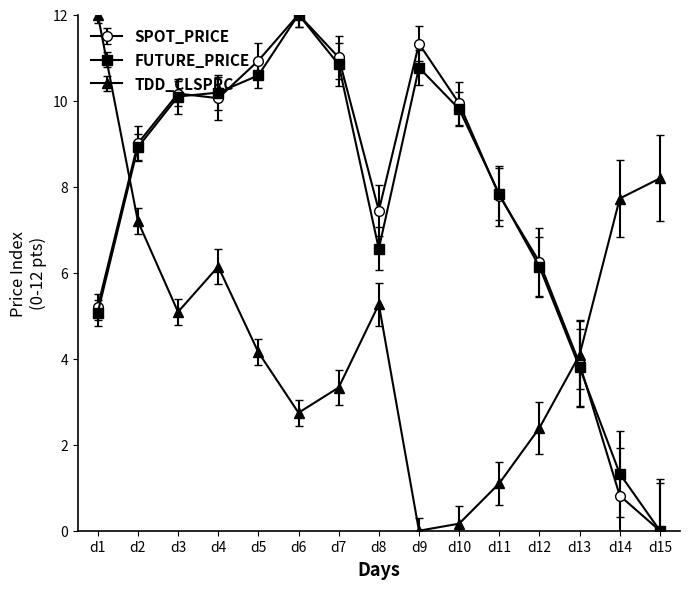

What is the value of the SPOT_PRICE point at the 9th from the left?

11.3